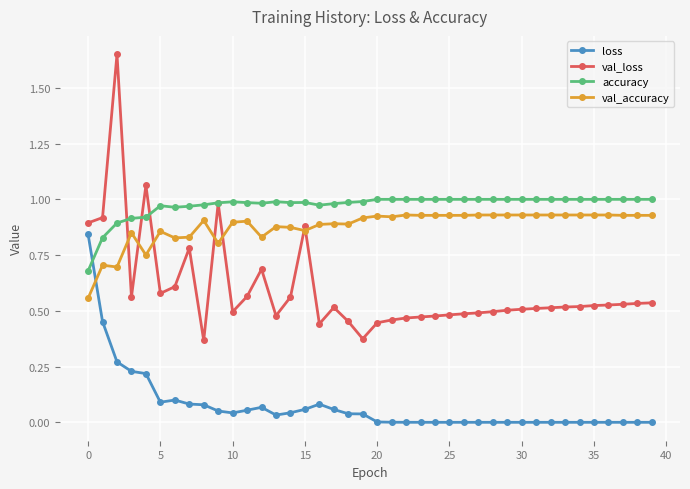

True or false: loss and val_loss intersect in this chart.

False